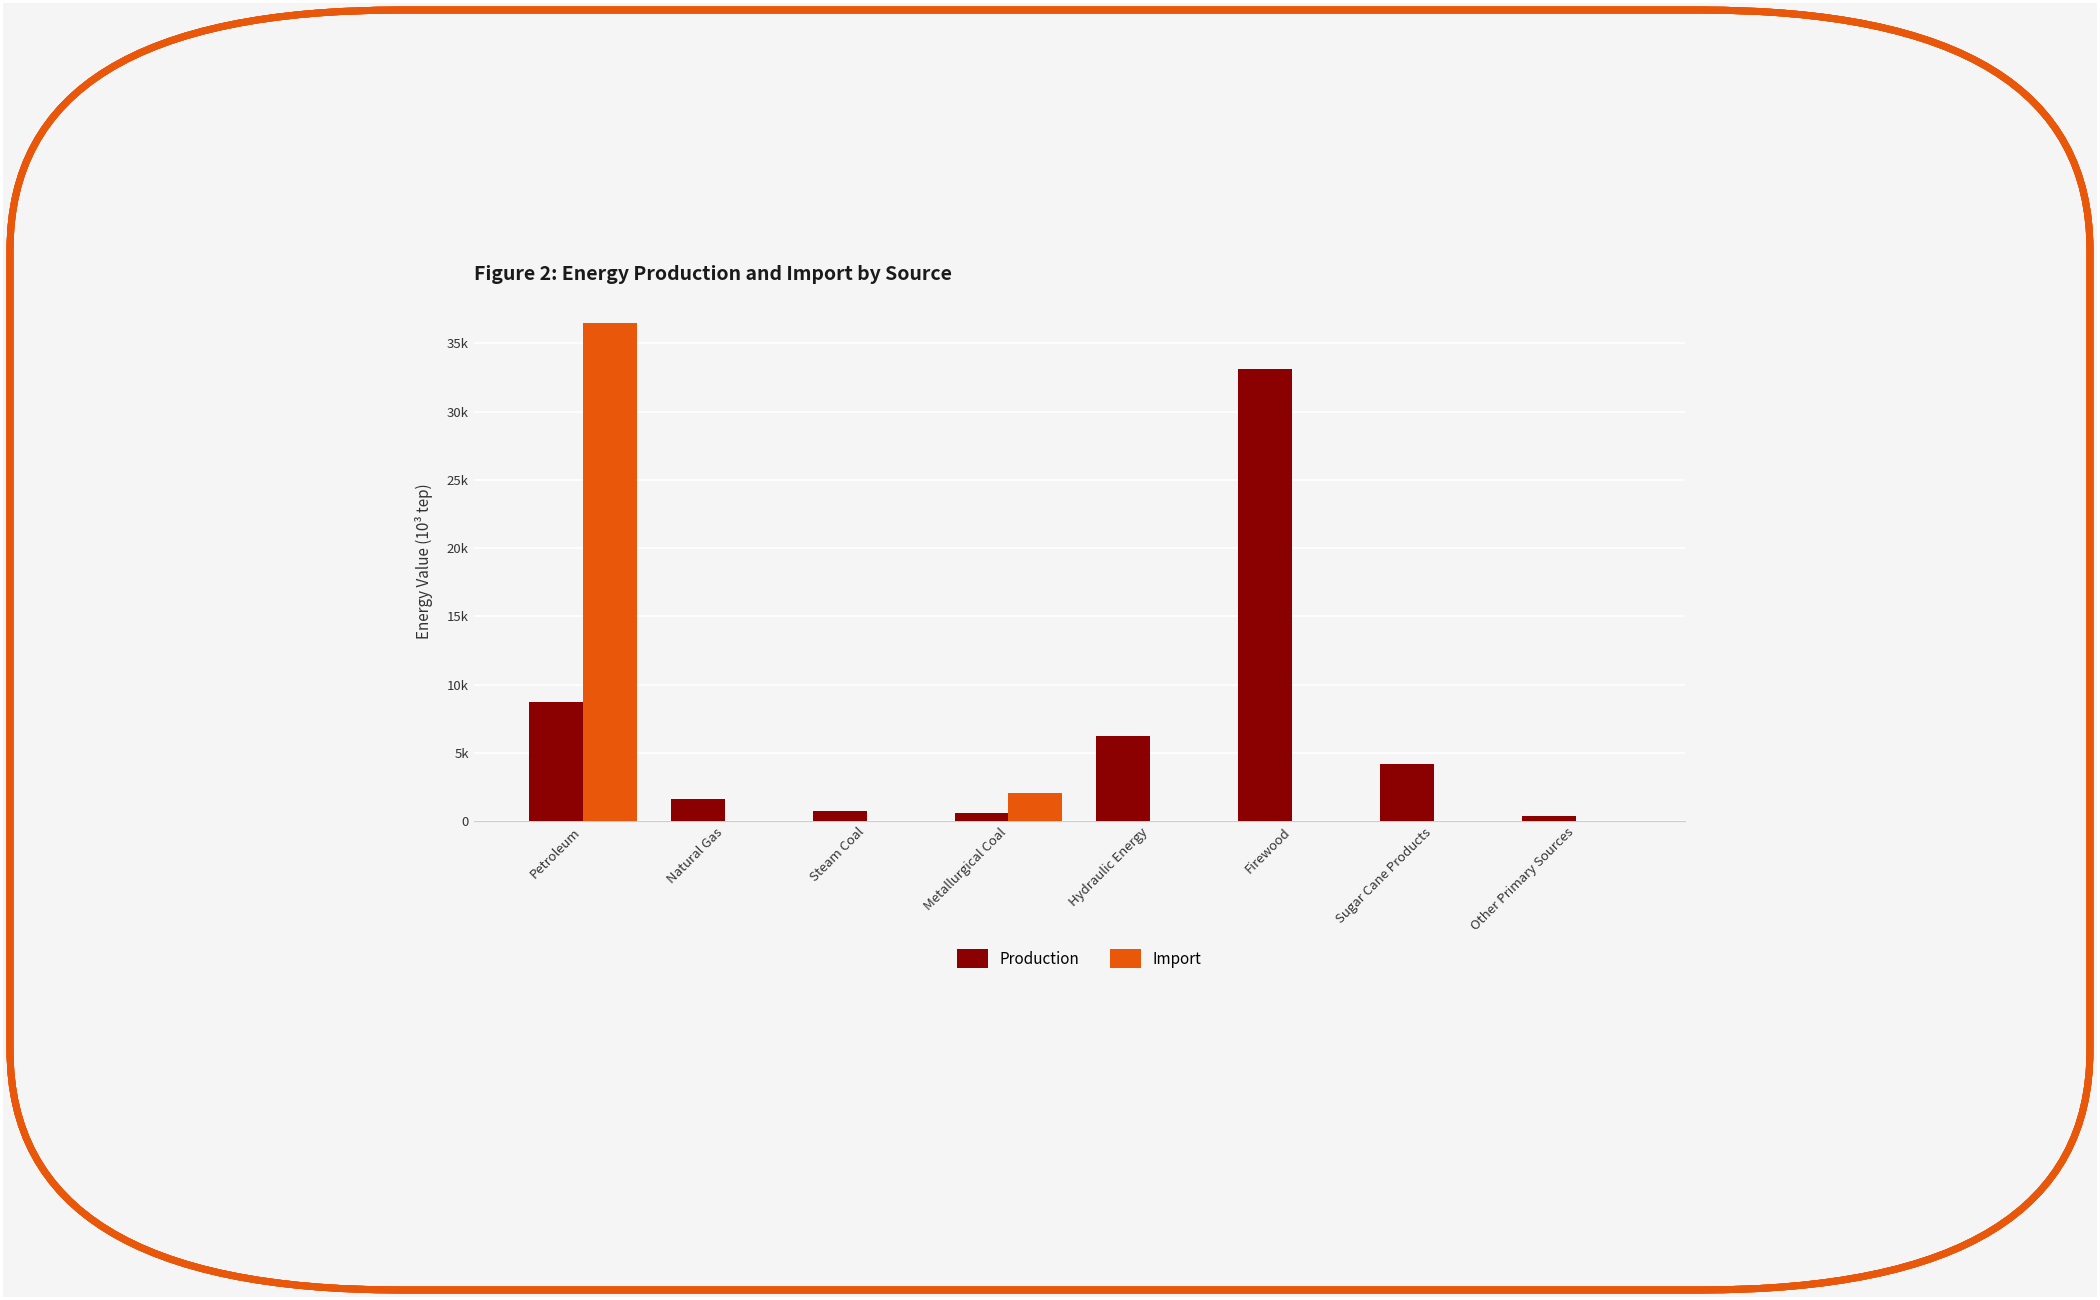

Reading left to right, transcribe all the data shown in this chart.

Production: 8727.5	1613.0	743.1	557.7	6216.7	33153.9	4179.5	362.6
Import: 36528.5	0.0	0.0	2066.0	0.0	0.0	0.0	0.0